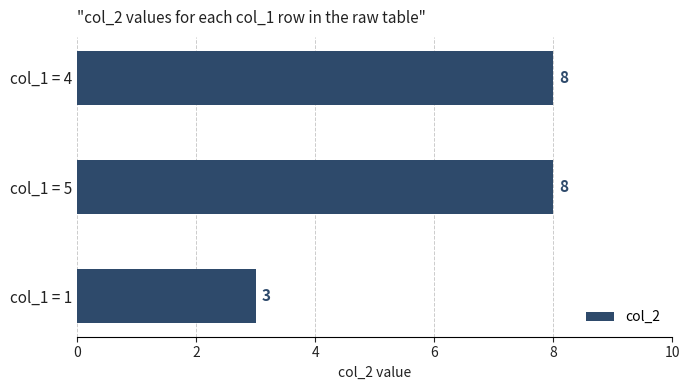

What is the ratio of the value at col_1 = 5 to the value at col_1 = 4?

1.0